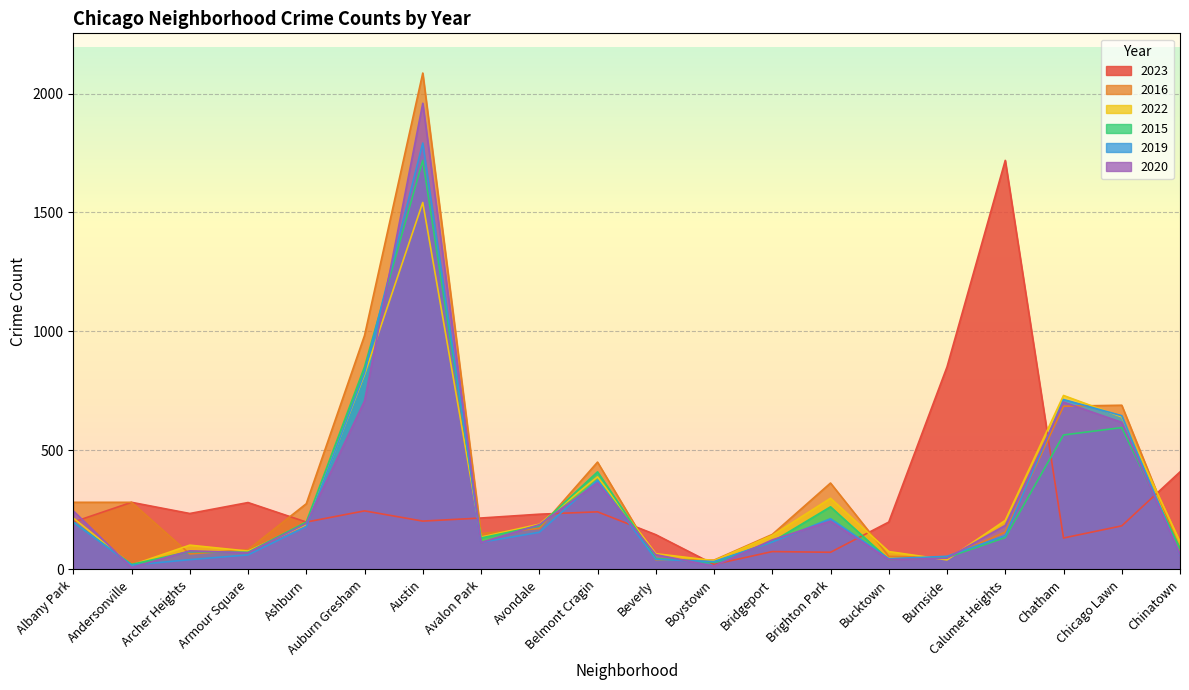

Reading right to left, extract all data points from this chart.

2023: Chinatown=410	Chicago Lawn=183	Chatham=132	Calumet Heights=1719	Burnside=851	Bucktown=199	Brighton Park=72	Bridgeport=75	Boystown=21	Beverly=146	Belmont Cragin=242	Avondale=232	Avalon Park=216	Austin=203	Auburn Gresham=246	Ashburn=199	Armour Square=281	Archer Heights=235	Andersonville=282	Albany Park=199
2016: Chinatown=84	Chicago Lawn=690	Chatham=686	Calumet Heights=157	Burnside=49	Bucktown=55	Brighton Park=363	Bridgeport=147	Boystown=39	Beverly=40	Belmont Cragin=451	Avondale=172	Avalon Park=151	Austin=2086	Auburn Gresham=983	Ashburn=276	Armour Square=83	Archer Heights=65	Andersonville=282	Albany Park=282
2022: Chinatown=116	Chicago Lawn=641	Chatham=731	Calumet Heights=206	Burnside=40	Bucktown=75	Brighton Park=299	Bridgeport=143	Boystown=37	Beverly=66	Belmont Cragin=389	Avondale=190	Avalon Park=136	Austin=1542	Auburn Gresham=819	Ashburn=188	Armour Square=77	Archer Heights=102	Andersonville=18	Albany Park=216
2015: Chinatown=88	Chicago Lawn=596	Chatham=565	Calumet Heights=134	Burnside=50	Bucktown=41	Brighton Park=263	Bridgeport=116	Boystown=30	Beverly=46	Belmont Cragin=410	Avondale=183	Avalon Park=132	Austin=1719	Auburn Gresham=851	Ashburn=199	Armour Square=72	Archer Heights=75	Andersonville=21	Albany Park=199
2019: Chinatown=61	Chicago Lawn=646	Chatham=714	Calumet Heights=142	Burnside=55	Bucktown=45	Brighton Park=213	Bridgeport=115	Boystown=33	Beverly=42	Belmont Cragin=375	Avondale=156	Avalon Park=114	Austin=1792	Auburn Gresham=826	Ashburn=180	Armour Square=61	Archer Heights=41	Andersonville=18	Albany Park=199
2020: Chinatown=63	Chicago Lawn=618	Chatham=703	Calumet Heights=185	Burnside=47	Bucktown=41	Brighton Park=203	Bridgeport=124	Boystown=14	Beverly=62	Belmont Cragin=364	Avondale=188	Avalon Park=113	Austin=1959	Auburn Gresham=708	Ashburn=193	Armour Square=70	Archer Heights=78	Andersonville=8	Albany Park=246